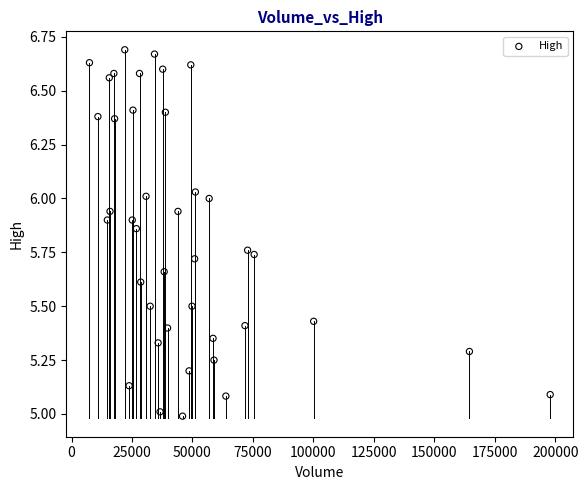

What is the range of X values (max minus min)?

190500.0